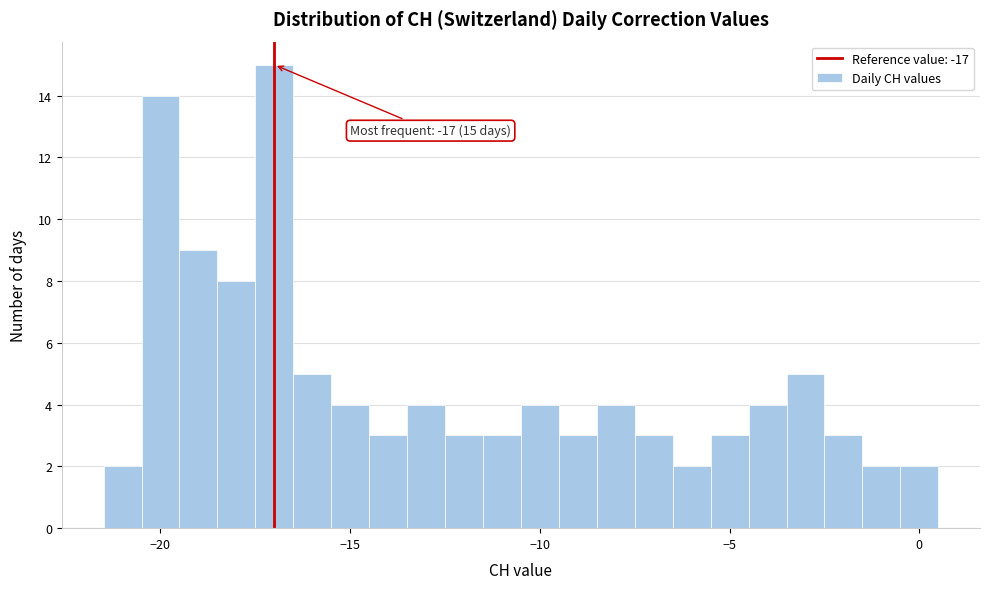

Read against the x-axis, roughly where is the centre of the tallest bar?

-17.0